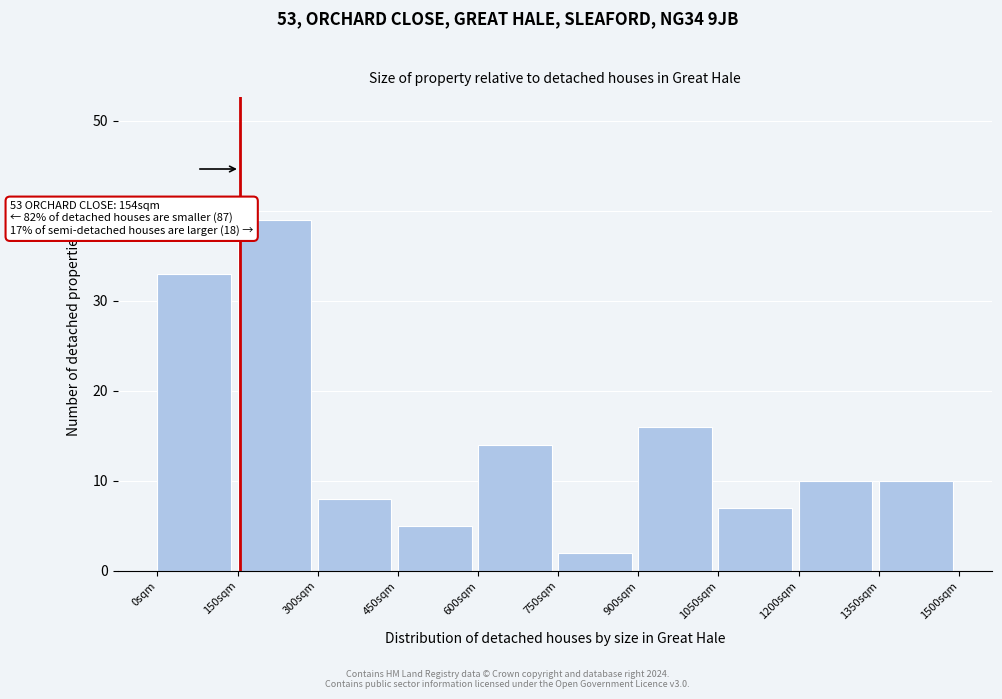

Which range on the x-axis has the tallest bar?

150 to 300